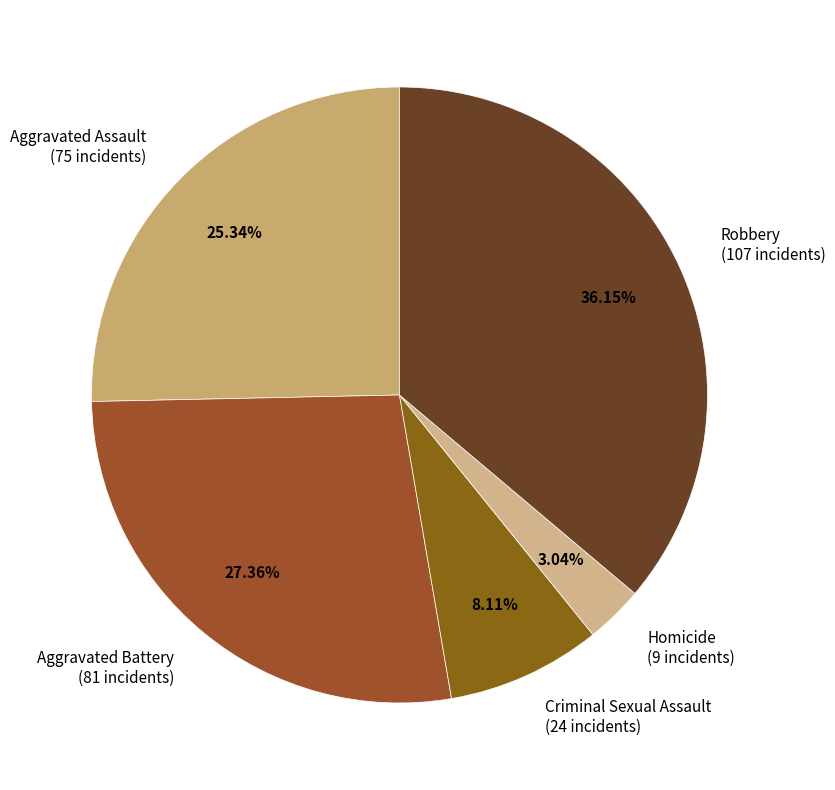

Is Aggravated Battery the majority of the pie?

No